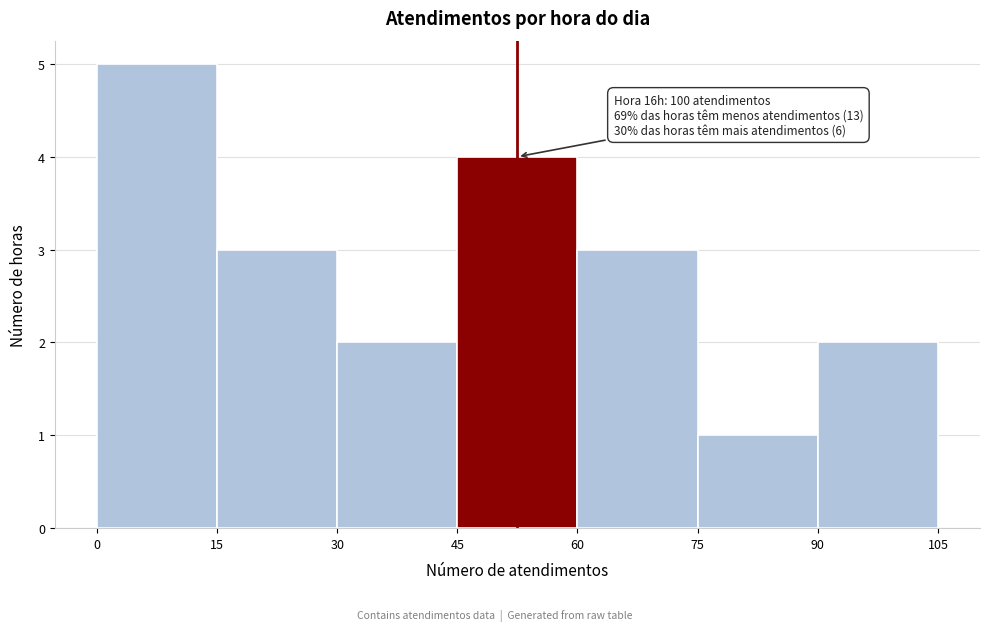

Over which range of the x-axis is the bar tallest?

0 to 15